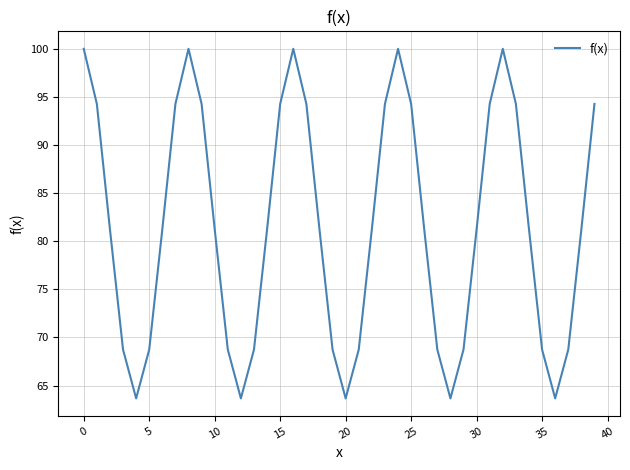

What is the difference between the maximum and minimum values?

36.3